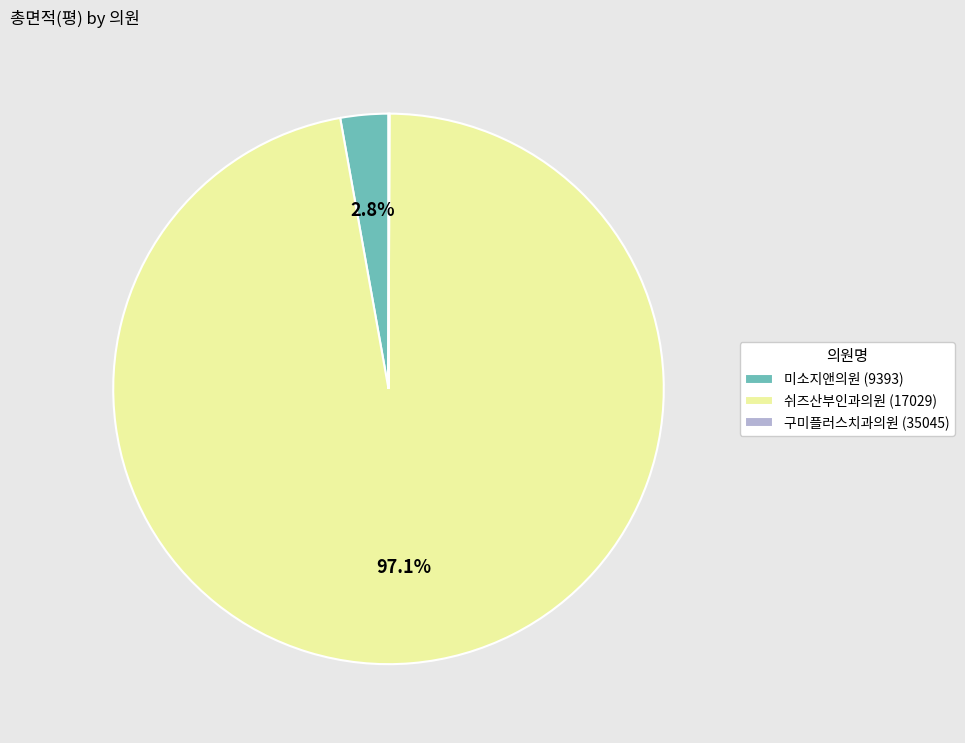

To the nearest percent, what percentage of the pie is 쉬즈산부인과의원 (17029)?

97%